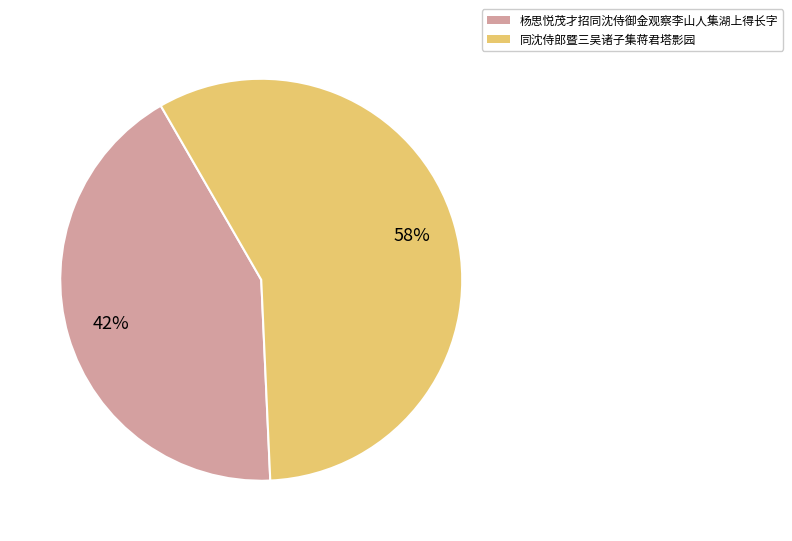

Which has a higher value, 杨思悦茂才招同沈侍御金观察李山人集湖上得长字 or 同沈侍郎暨三吴诸子集蒋君塔影园?

同沈侍郎暨三吴诸子集蒋君塔影园